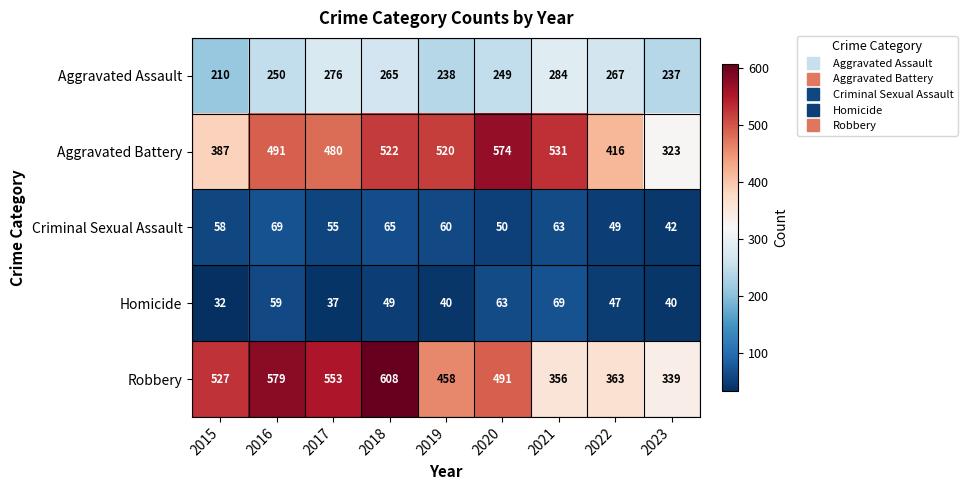

At which category is the sum across all series the highest?

2018